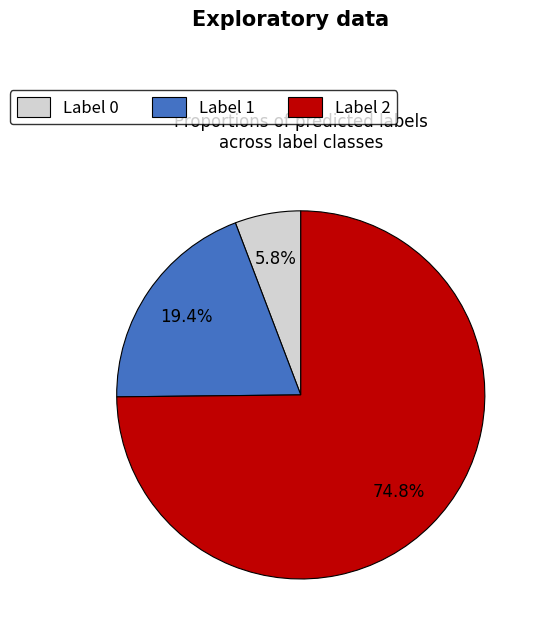

How many slices are in this pie chart?

3